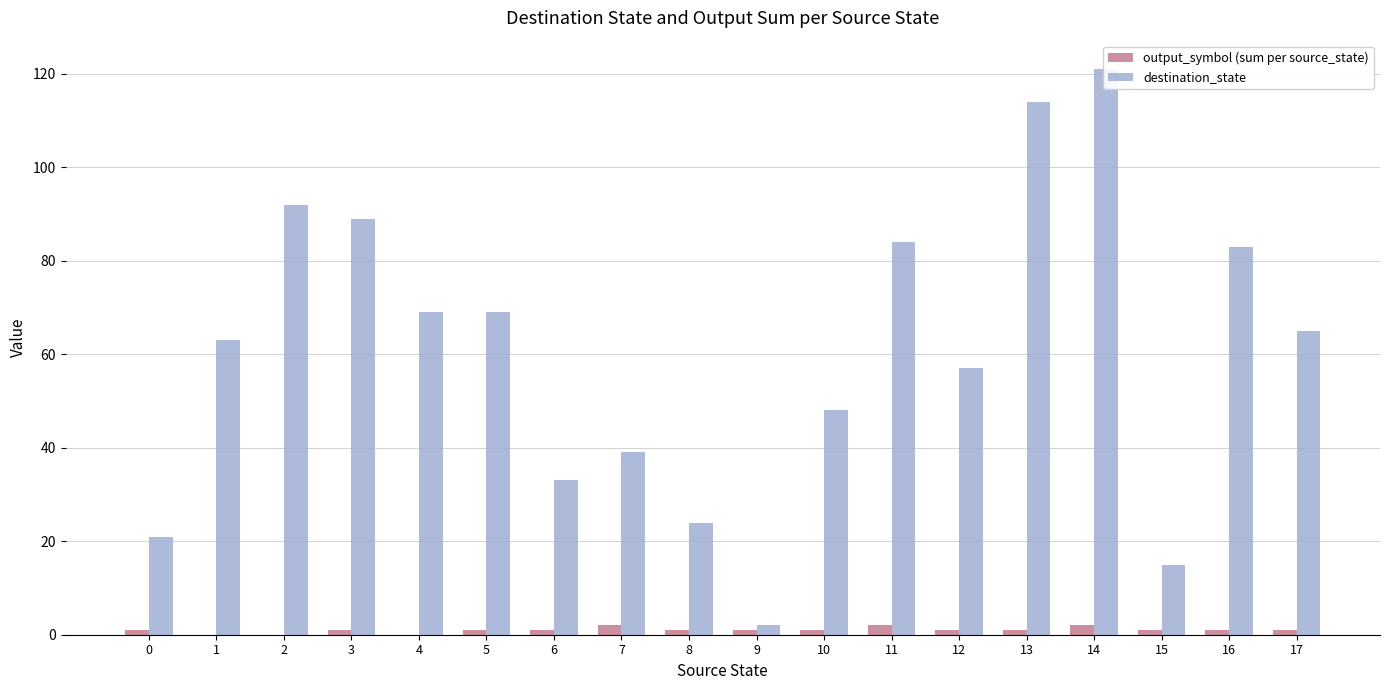

Which category has the lowest value in the destination_state series?

9